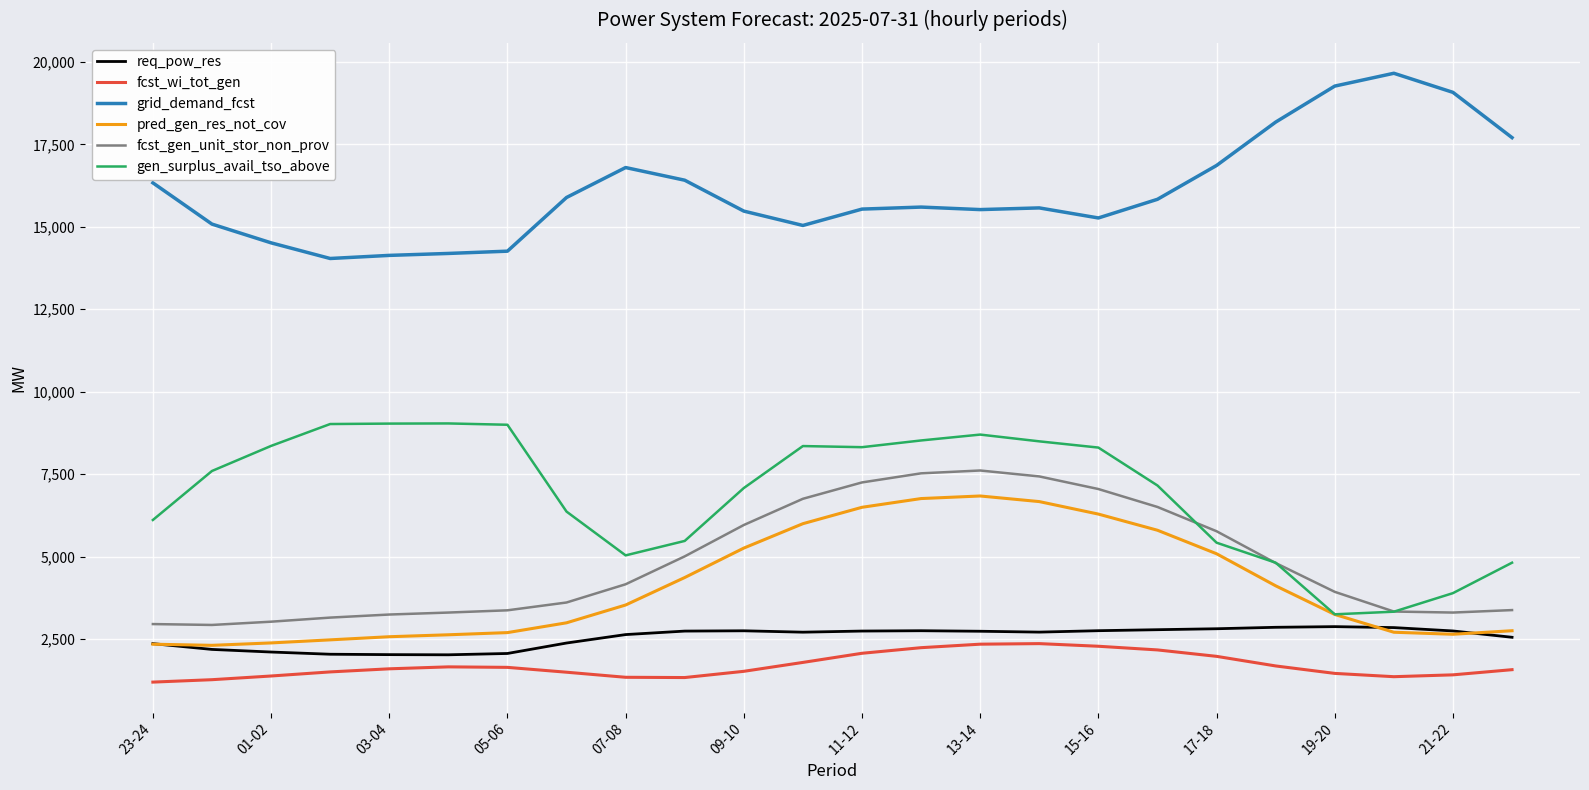

In fcst_wi_tot_gen, how many points are higher than both neighbors (excluding endpoints)?

2